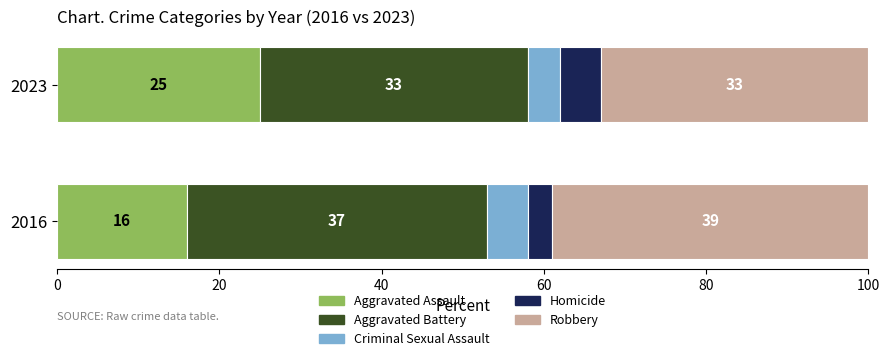

The value of Aggravated Assault at 2017 is 280. True or false?

False